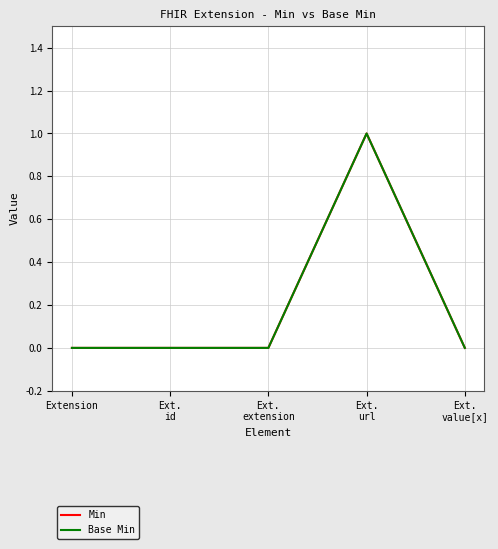

List the series in order of their peak value, lowest first.

Min, Base Min